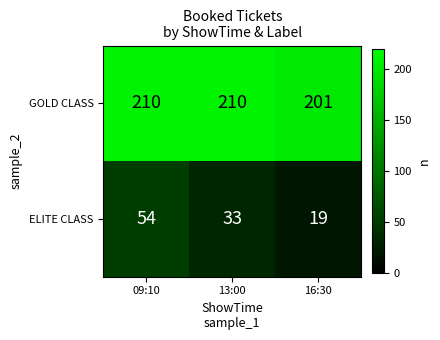

What is the approximate value of ELITE CLASS at 13:00, to the nearest 10?

30